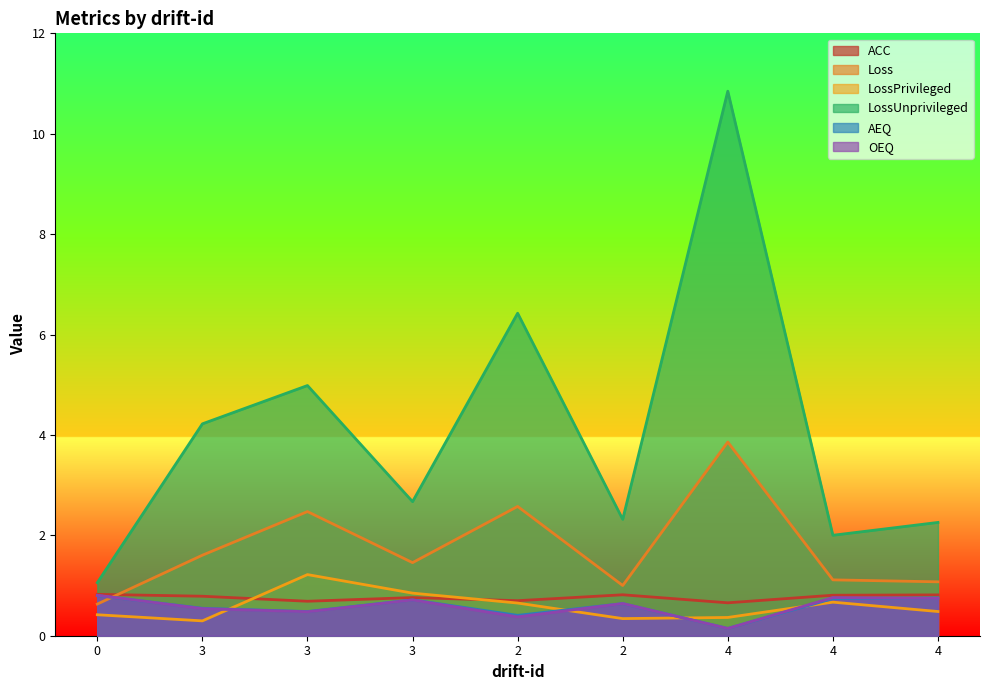

Reading left to right, list all the values displayed in this chart.

ACC: 0.8	0.8	0.7	0.8	0.7	0.8	0.7	0.8	0.8
Loss: 0.6	1.6	2.5	1.5	2.6	1.0	3.9	1.1	1.1
LossPrivileged: 0.4	0.3	1.2	0.8	0.7	0.3	0.4	0.7	0.5
LossUnprivileged: 1.1	4.2	5.0	2.7	6.4	2.3	10.8	2.0	2.3
AEQ: 0.8	0.5	0.5	0.7	0.4	0.6	0.1	0.7	0.8
OEQ: 0.8	0.5	0.5	0.7	0.4	0.6	0.1	0.8	0.7